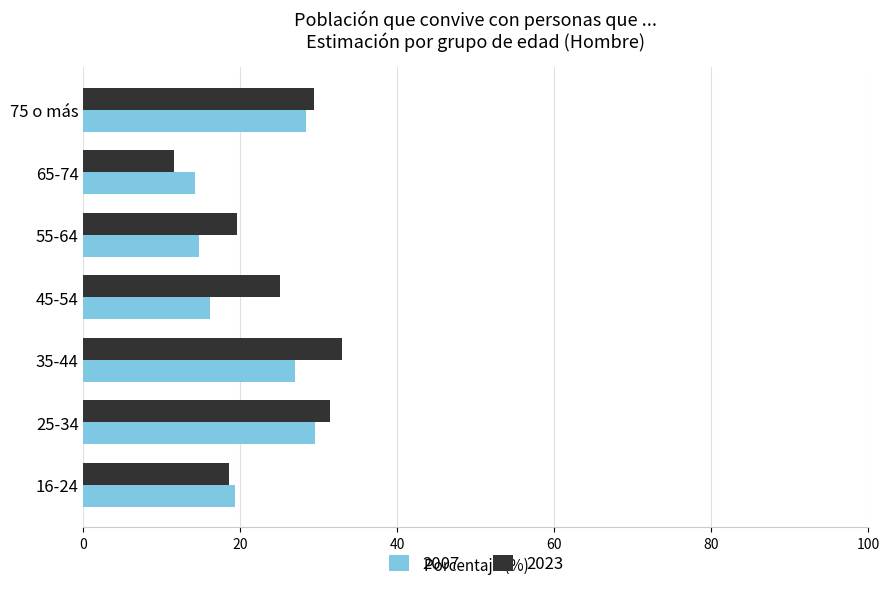

Which label corresponds to the largest value in the chart?

35-44